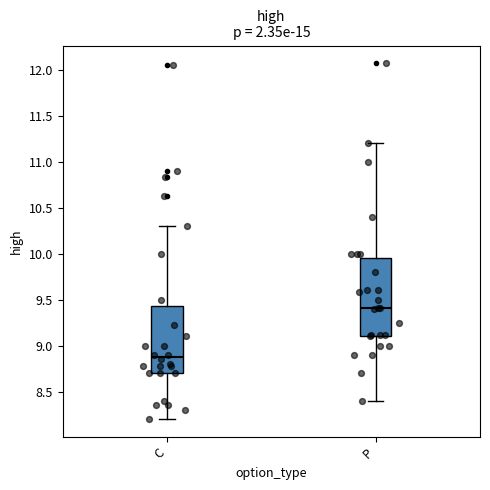

Reading left to right, read every box against the y-axis: the position of its median line, the range the box covers, and the ends of its whiskers. The values are not printed on the chart, so give them approximately, as read against the axis.

C: median 8.90, box 8.70 to 9.45, whiskers 8.20 to 10.30
P: median 9.40, box 9.10 to 9.95, whiskers 8.40 to 11.20